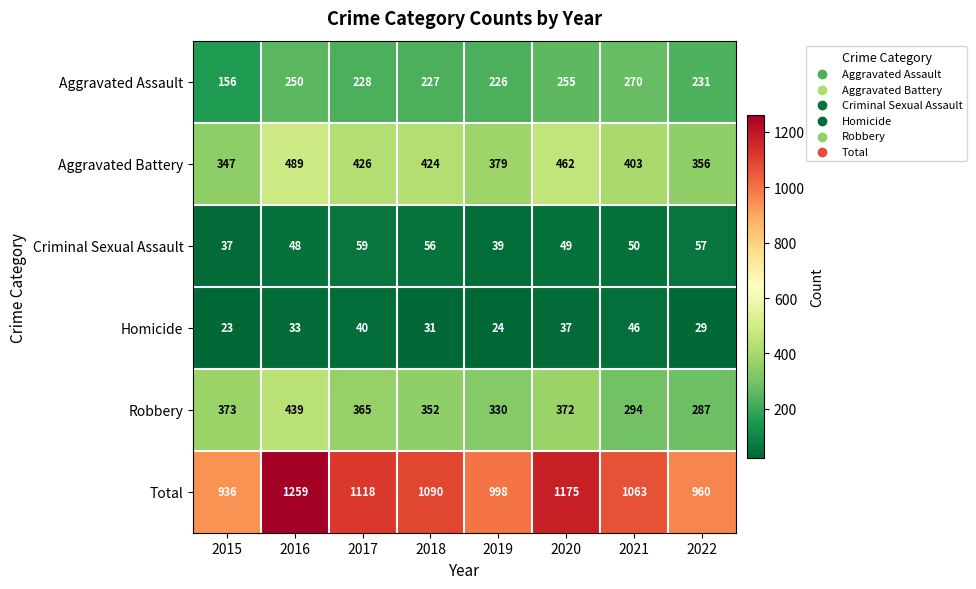

Between 2018 and 2022, which series saw the biggest shift?

Total